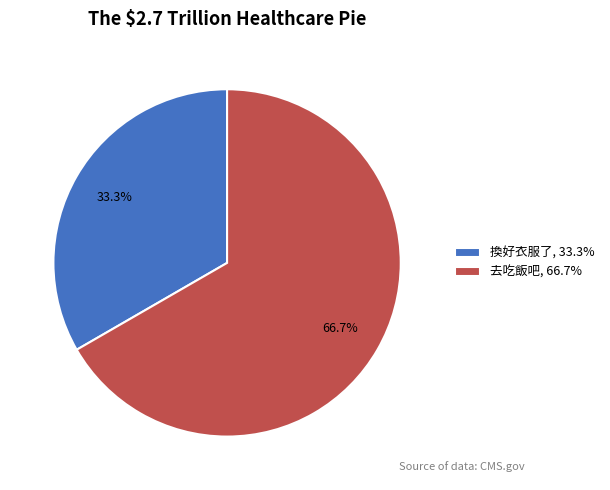

Does any single category account for the majority?

Yes